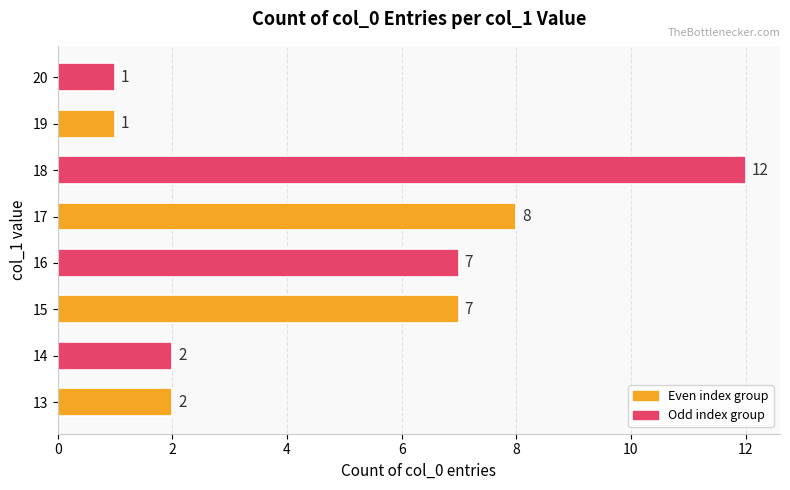

Is it true that the value at 19 is 1?

True